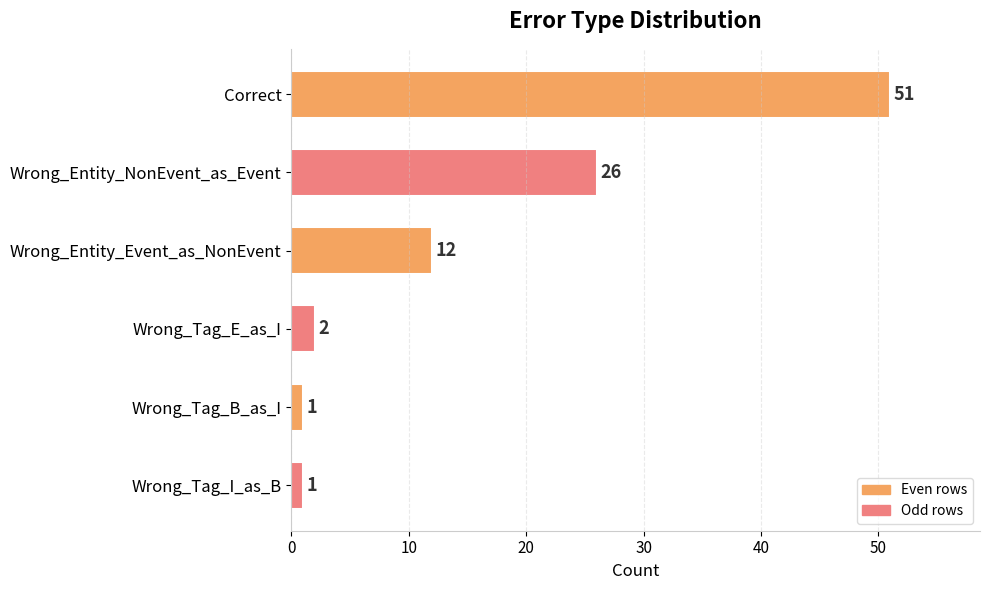

Which has a higher value, Wrong_Entity_NonEvent_as_Event or Correct?

Correct